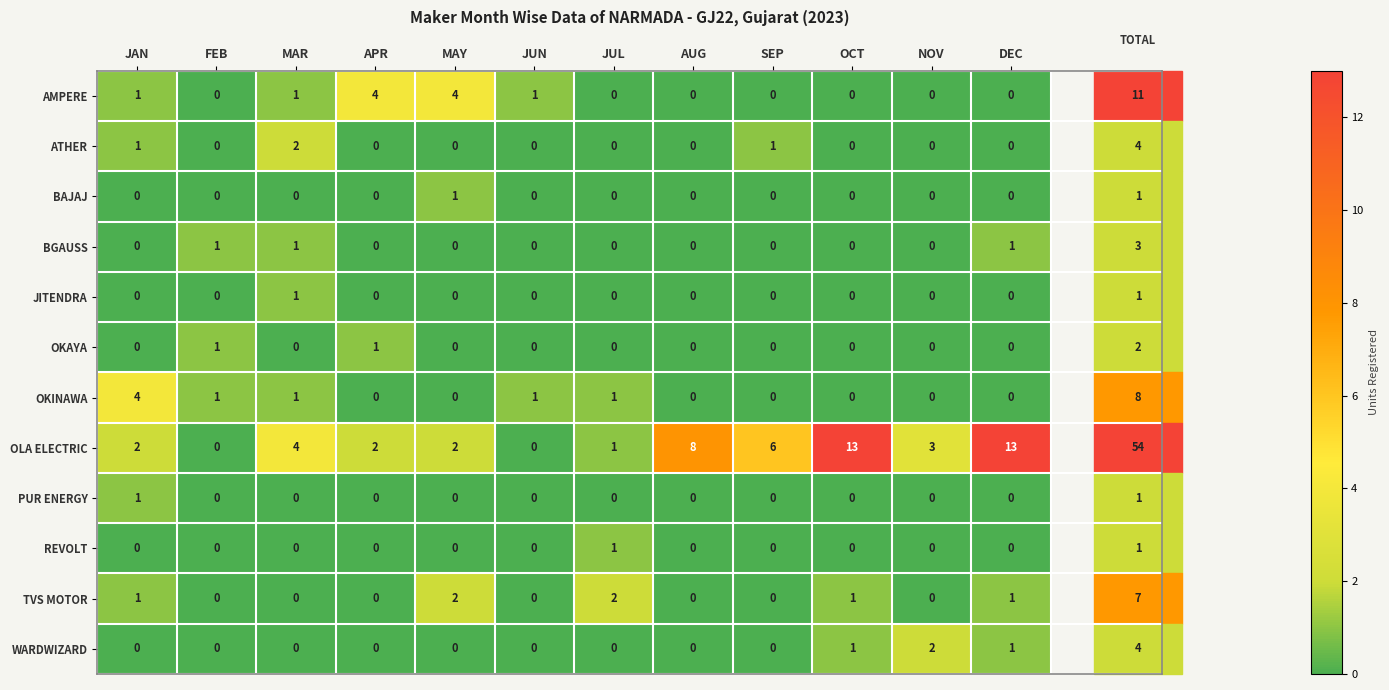

Which series has the widest spread of values?

OLA ELECTRIC